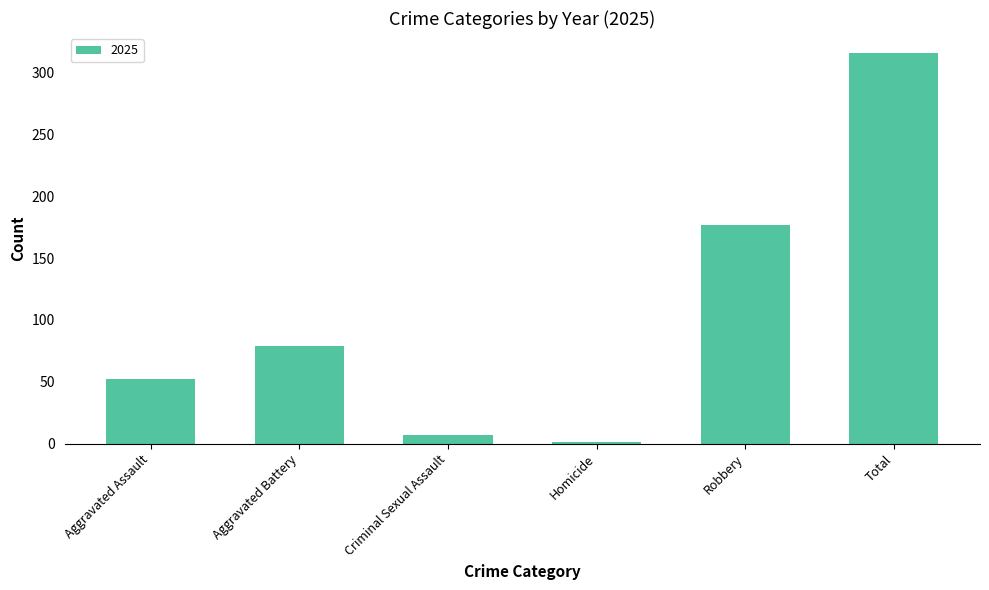

How many distinct data groups are displayed?

1